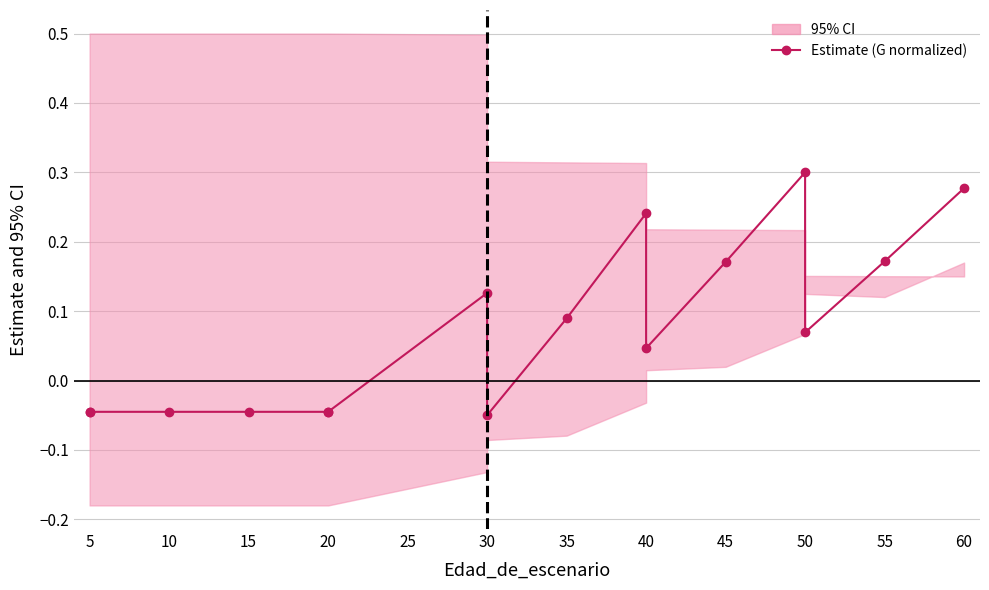

Count the values in the range 0 to 1.

9